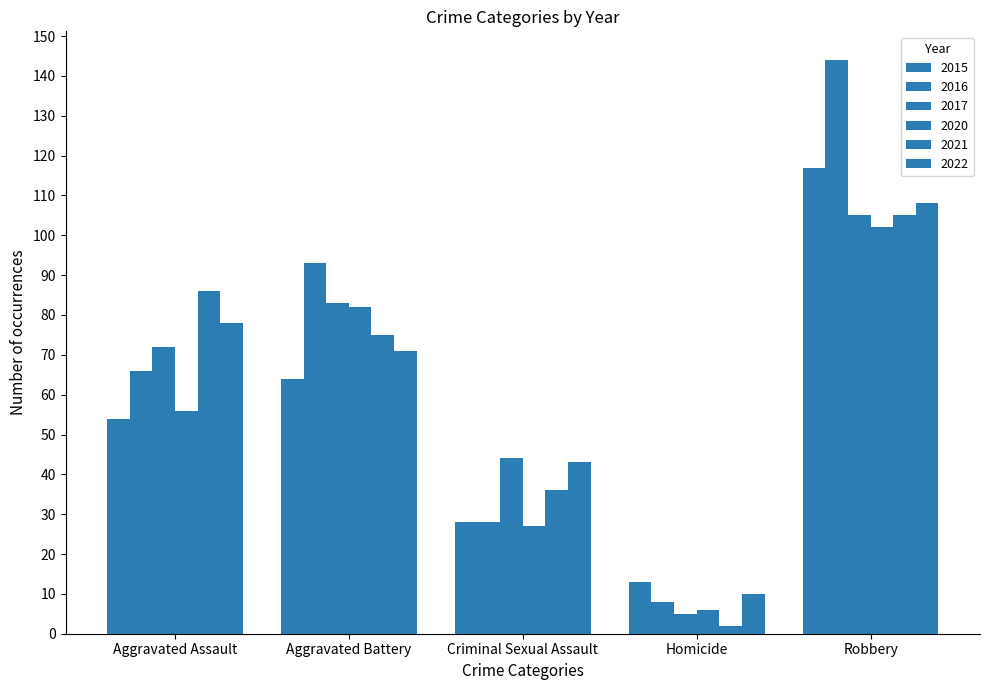

What is the lowest value of the 2017 series?

5